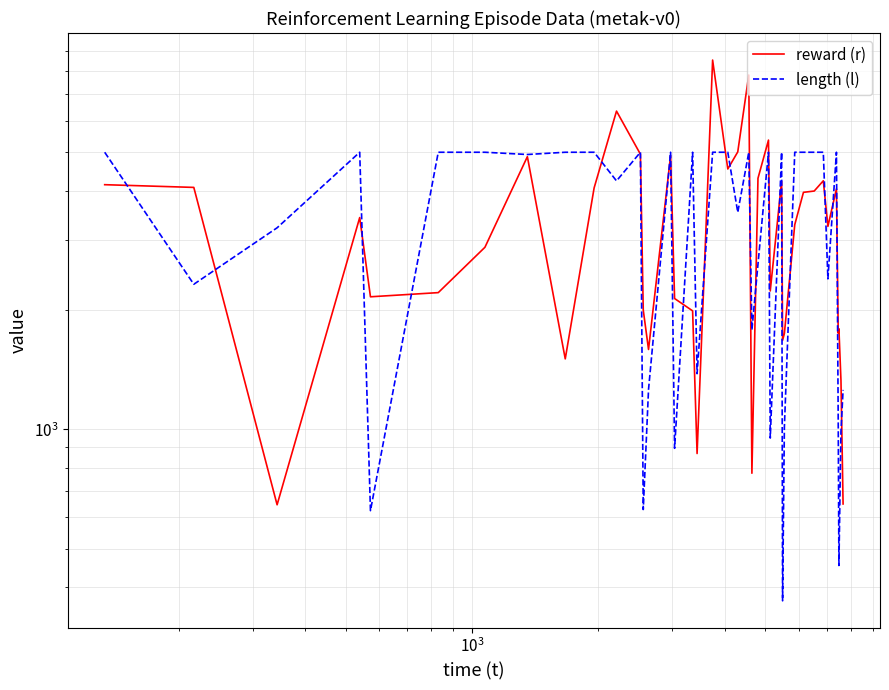

How many lines are shown in the chart?

2